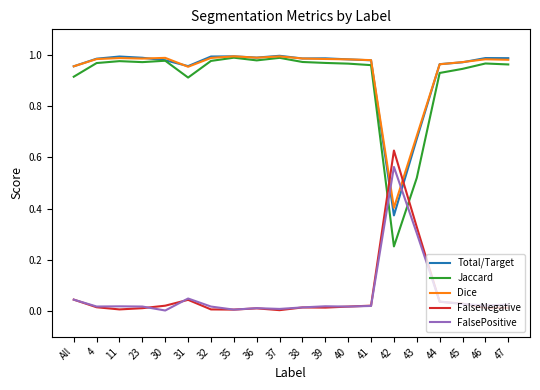

Which series has the widest spread of values?

Jaccard